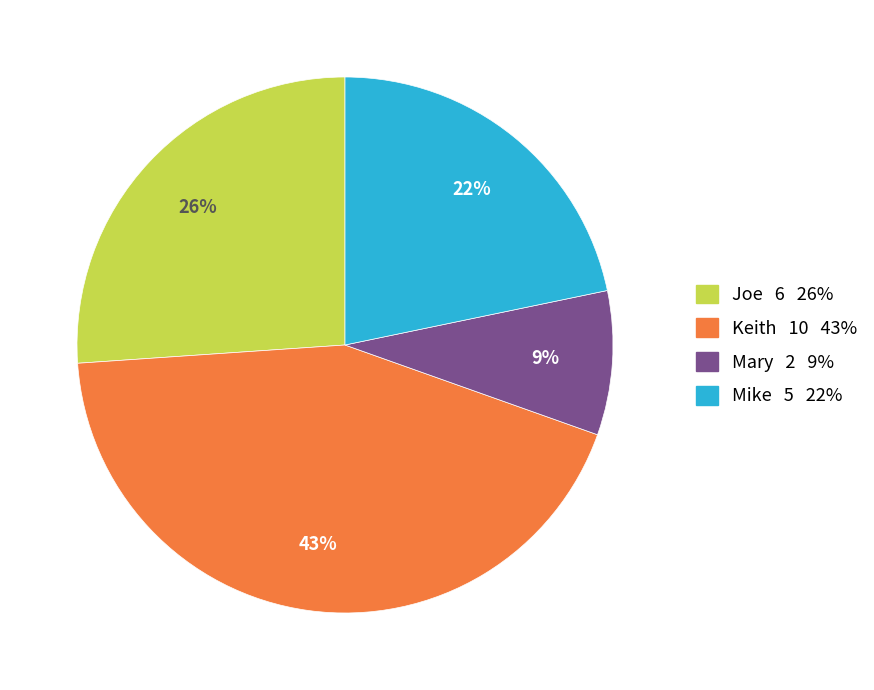

Rank the categories by value from lowest to highest.

Mary, Mike, Joe, Keith